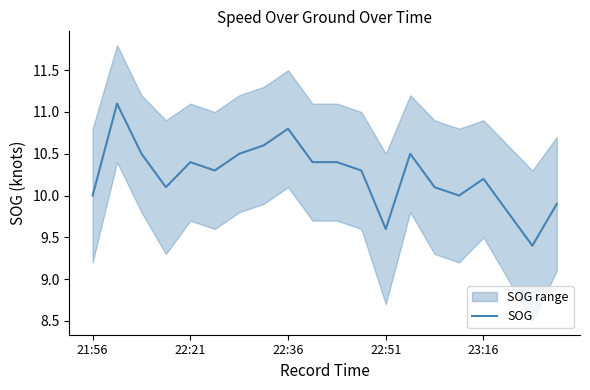

What is the value of the 14th point from the left?

10.5